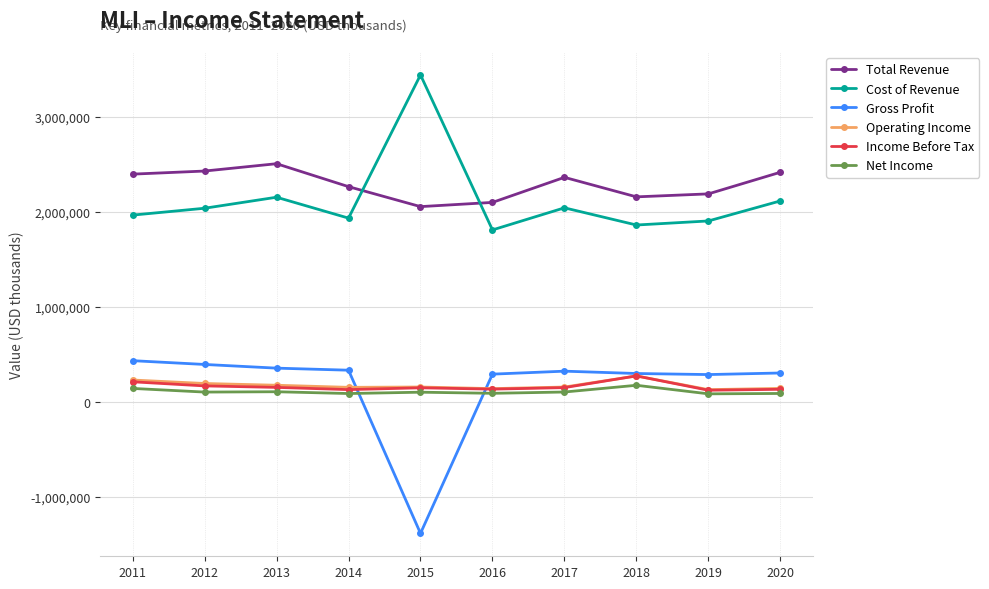

What is the difference between the highest and lowest values at 2018?

1985900